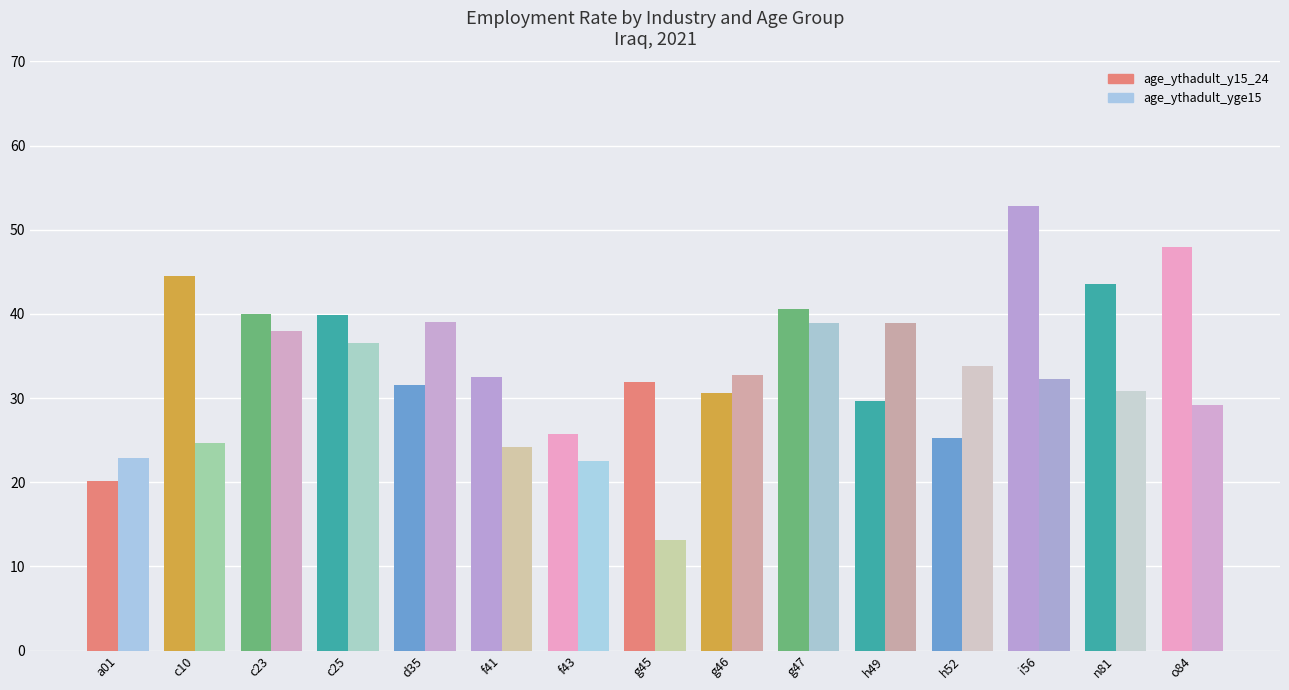

Reading right to left, transcribe all the data shown in this chart.

age_ythadult_y15_24: o84=47.9	n81=43.5	i56=52.8	h52=25.3	h49=29.6	g47=40.6	g46=30.6	g45=31.9	f43=25.8	f41=32.6	d35=31.6	c25=39.8	c23=40.0	c10=44.5	a01=20.1
age_ythadult_yge15: o84=29.2	n81=30.8	i56=32.3	h52=33.8	h49=39.0	g47=38.9	g46=32.7	g45=13.2	f43=22.5	f41=24.1	d35=39.0	c25=36.6	c23=38.0	c10=24.7	a01=22.8